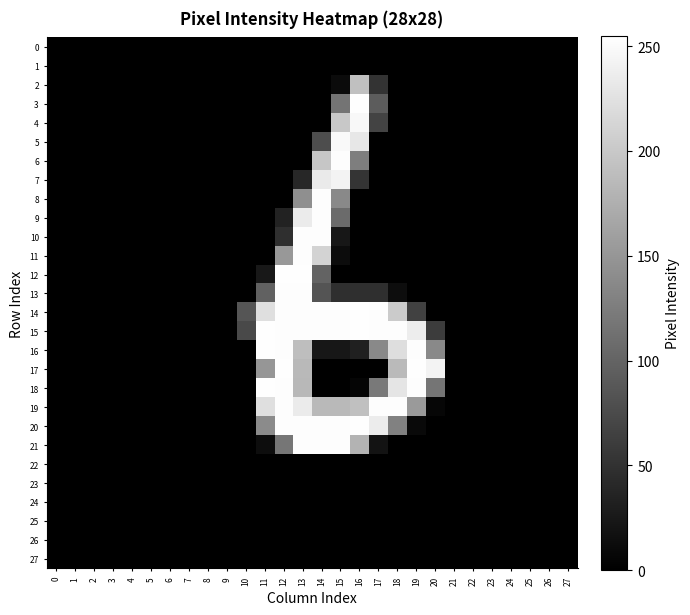

Rank the series by their maximum value, from lowest to highest.

0, 1, 22, 23, 24, 25, 26, 27, 2, 7, 4, 5, 6, 8, 9, 10, 11, 13, 19, 21, 3, 12, 14, 15, 16, 17, 18, 20